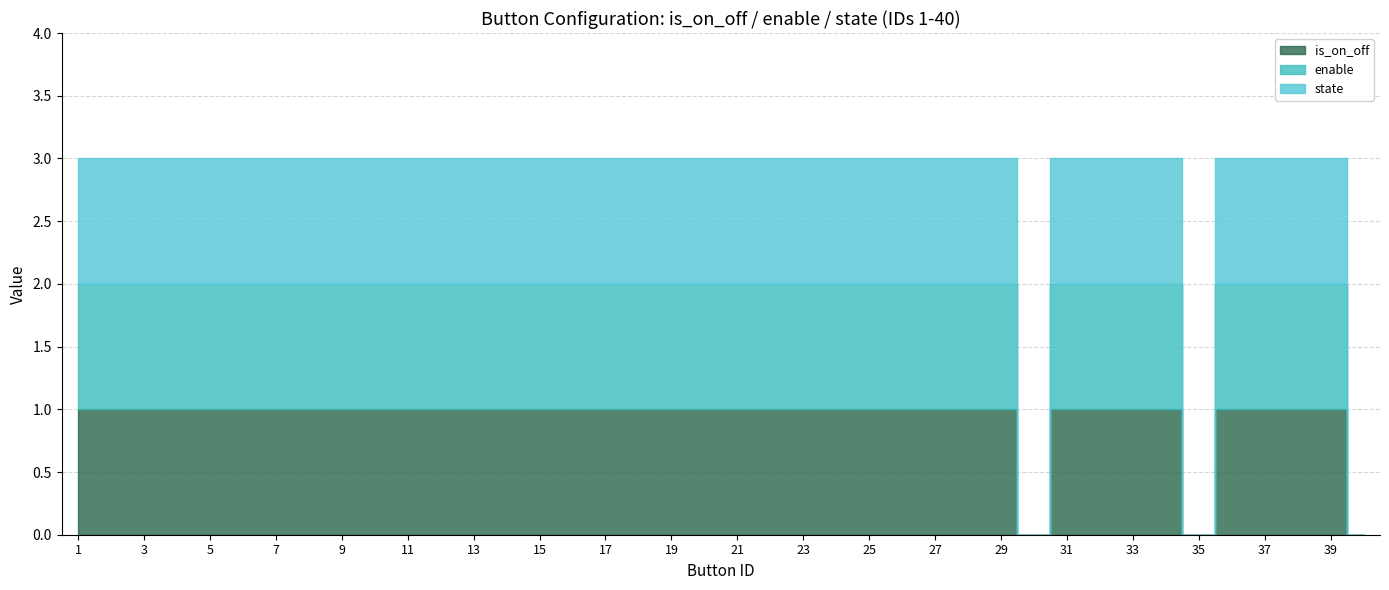

True or false: enable has more than 1 interior local peaks.

False